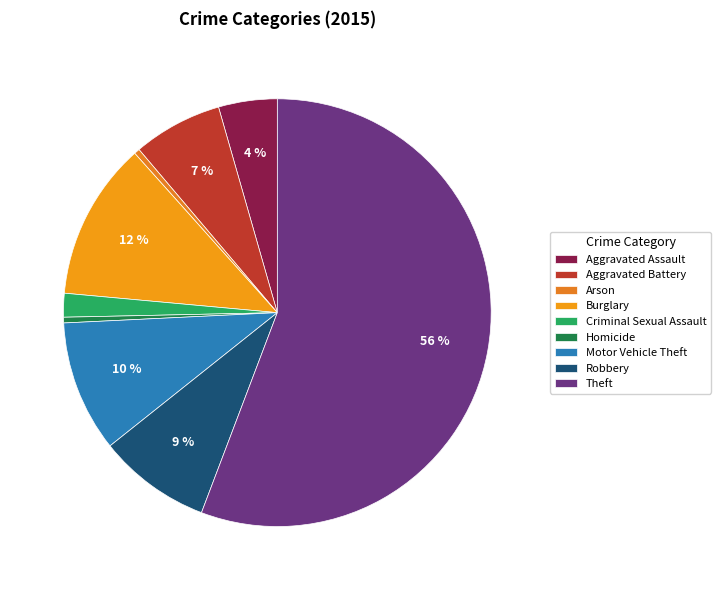

Rank the categories by value from highest to lowest.

Theft, Burglary, Motor Vehicle Theft, Robbery, Aggravated Battery, Aggravated Assault, Criminal Sexual Assault, Homicide, Arson